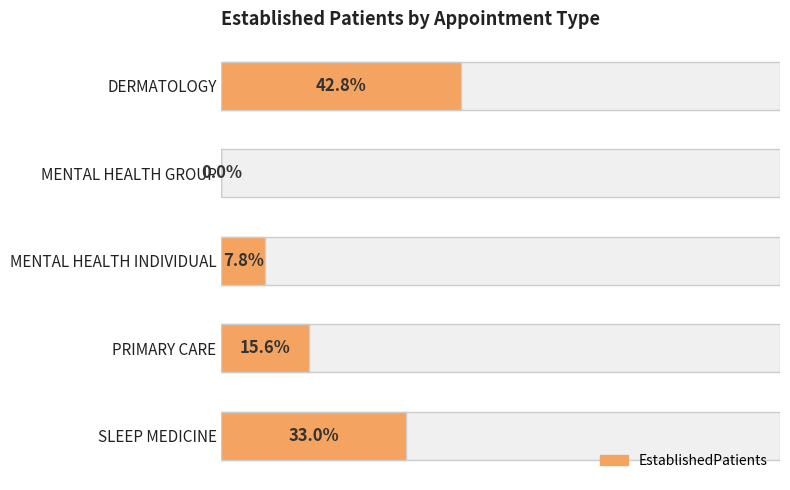

Between MENTAL HEALTH INDIVIDUAL and SLEEP MEDICINE, which is larger?

SLEEP MEDICINE